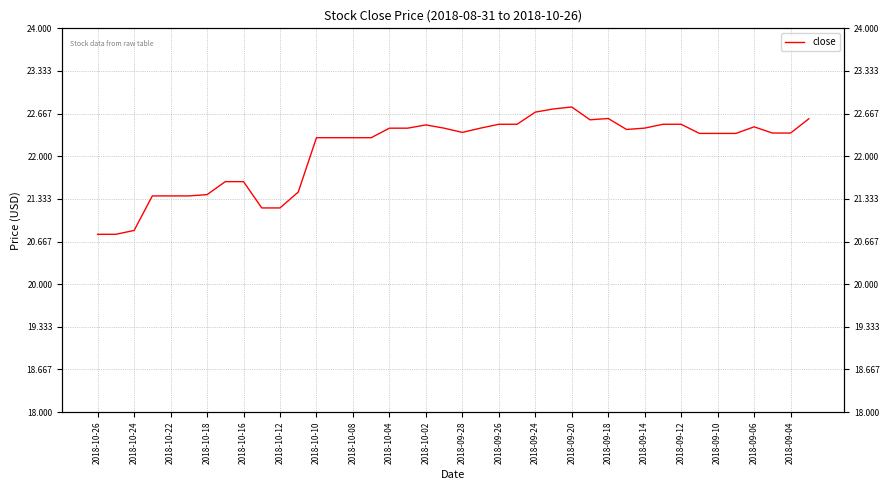

What is the value of the 17th point from the left?

22.4